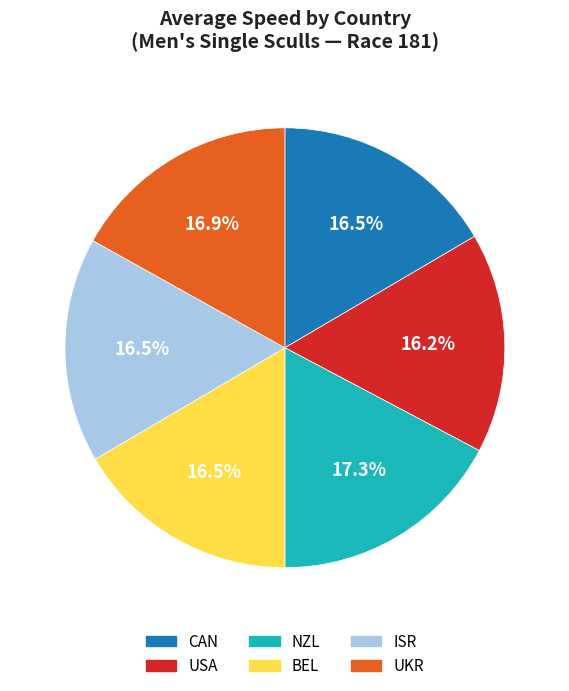

Approximately how many times larger is the value at CAN compared to ISR?

1.0